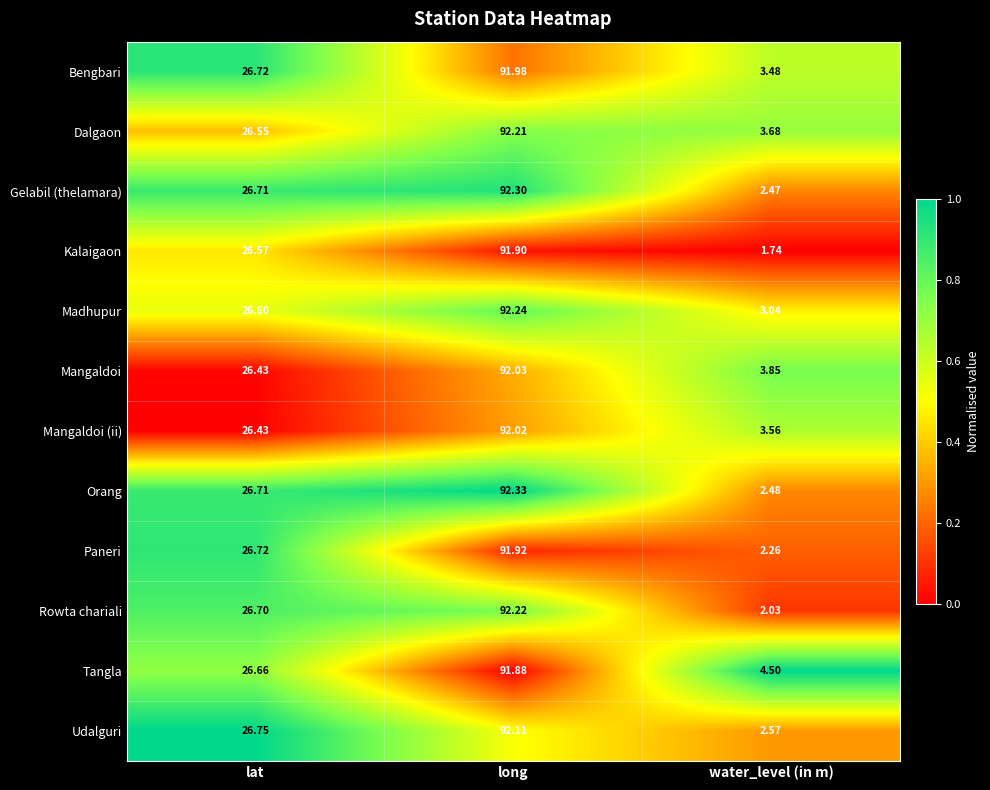

Which series changed the most between lat and long?

Dalgaon